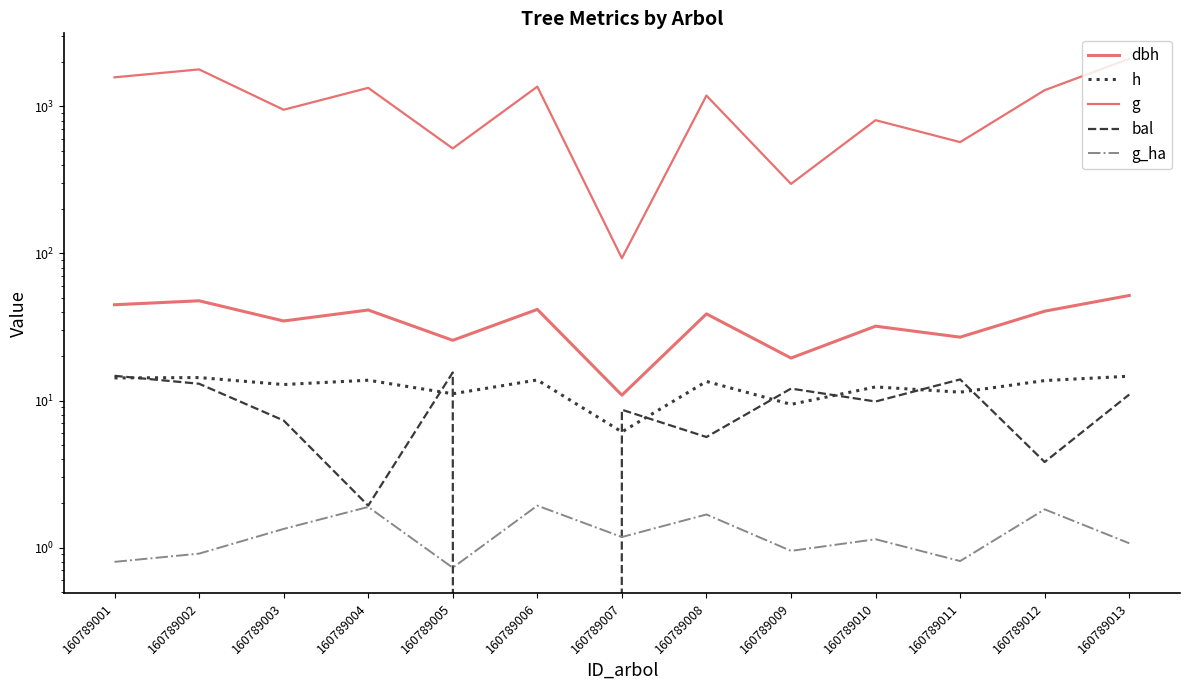

The value of dbh at 160789013 is 34.1. True or false?

False